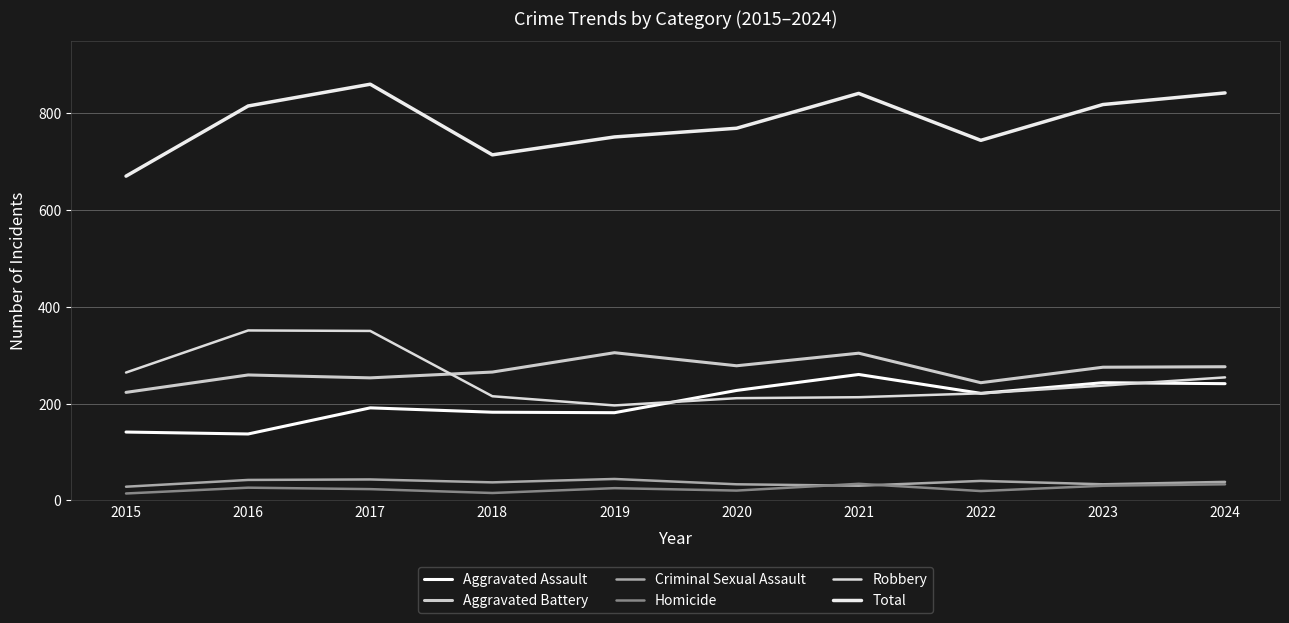

What are all the series names shown in the legend?

Aggravated Assault, Aggravated Battery, Criminal Sexual Assault, Homicide, Robbery, Total